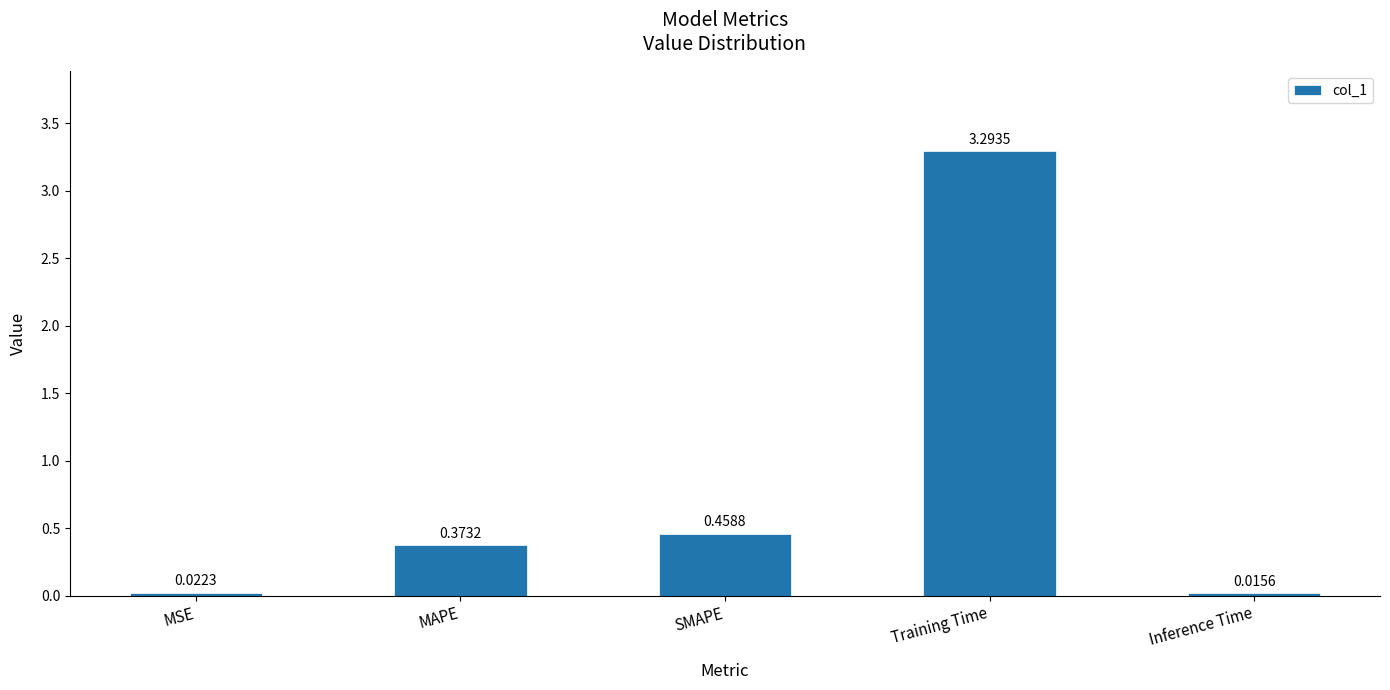

What is the label of the 3rd bar from the left?

SMAPE